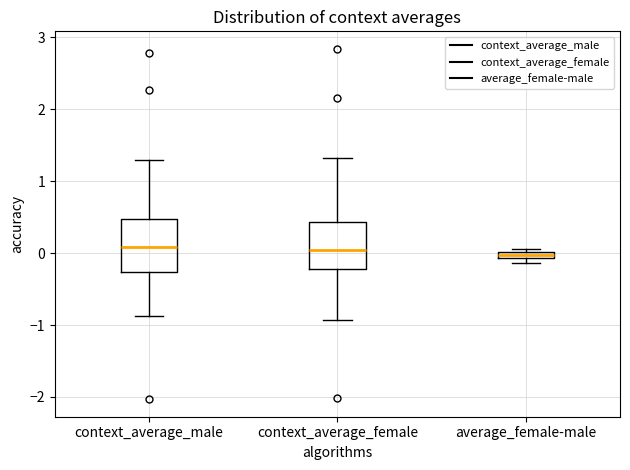

Where does the lower whisker of the box for context_average_male end on the y-axis? The values are not printed on the chart, so give them approximately, as read against the axis.

-0.9